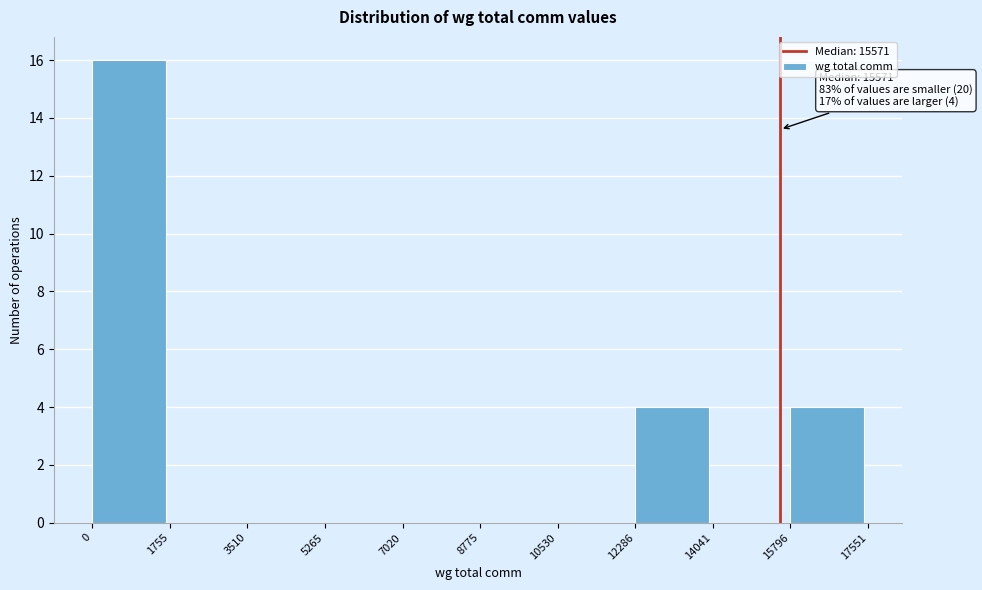

Which range on the x-axis has the tallest bar?

0 to 1755